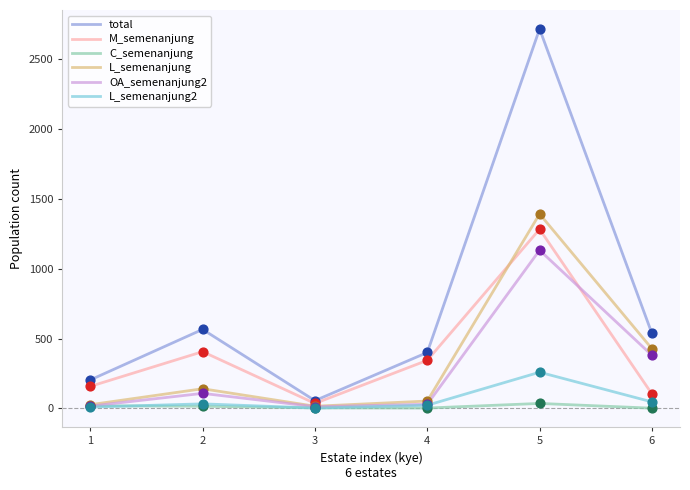

What is the highest value of the L_semenanjung series?

1390